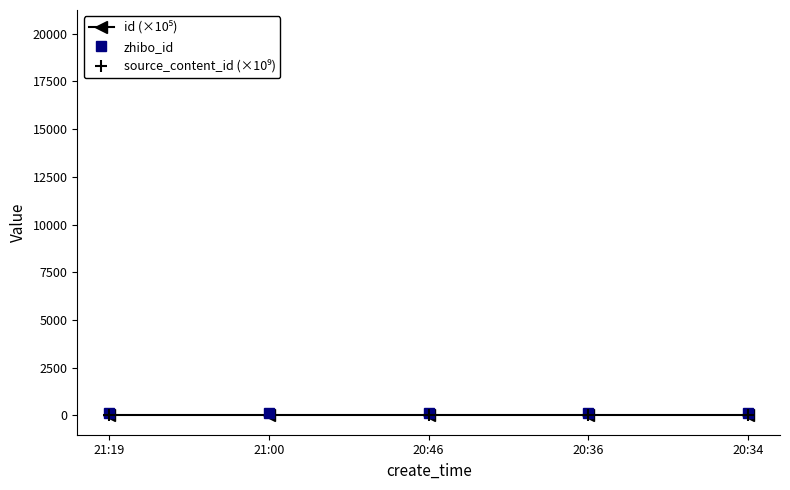

The value of id (×10⁵) at 21:19 is 10.7. True or false?

False